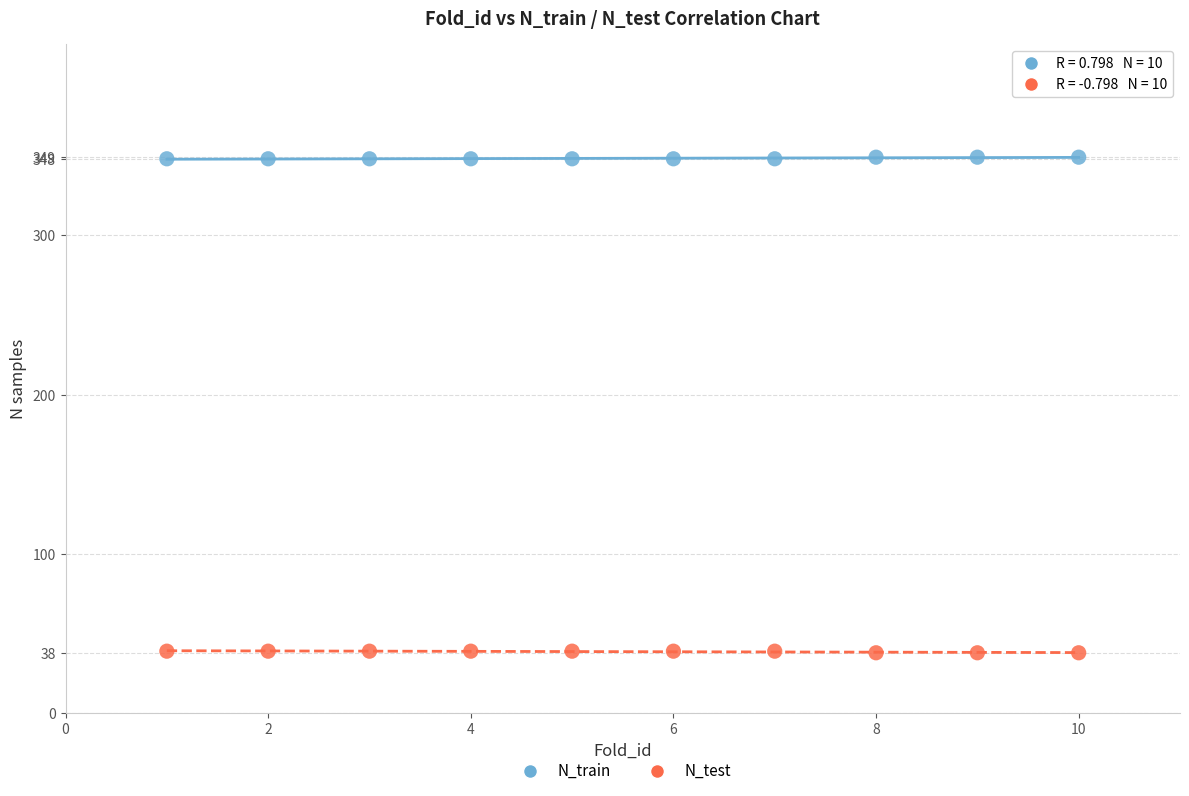

Which series contains the highest Y value?

N_train